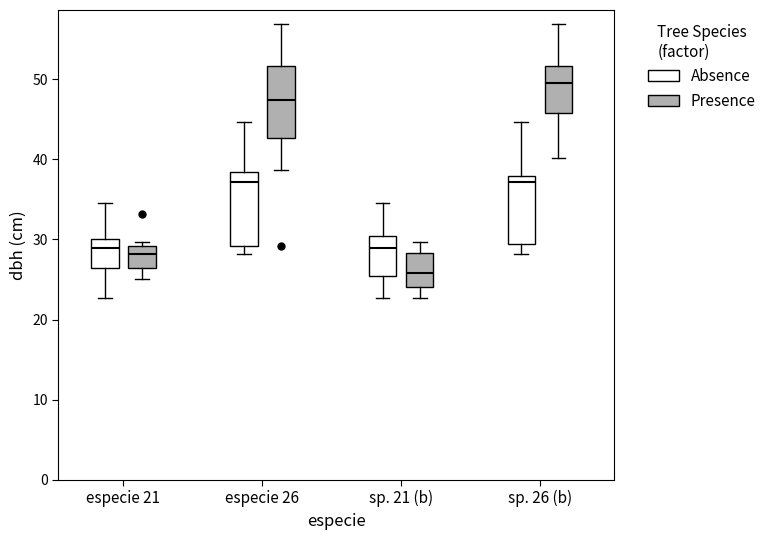

Reading left to right, transcribe this box plot: for each box, give where its median line is, the range the box spans, and where its two whiskers end, as read against the y-axis. The values are not printed on the chart, so give them approximately, as read against the axis.

especie 21 (Absence): median 29, box 26 to 30, whiskers 23 to 35
especie 21 (Presence): median 28, box 26 to 29, whiskers 25 to 30
especie 26 (Absence): median 37, box 29 to 38, whiskers 28 to 45
especie 26 (Presence): median 47, box 43 to 52, whiskers 39 to 57
sp. 21 (b) (Absence): median 29, box 25 to 30, whiskers 23 to 35
sp. 21 (b) (Presence): median 26, box 24 to 28, whiskers 23 to 30
sp. 26 (b) (Absence): median 37, box 29 to 38, whiskers 28 to 45
sp. 26 (b) (Presence): median 49, box 46 to 52, whiskers 40 to 57